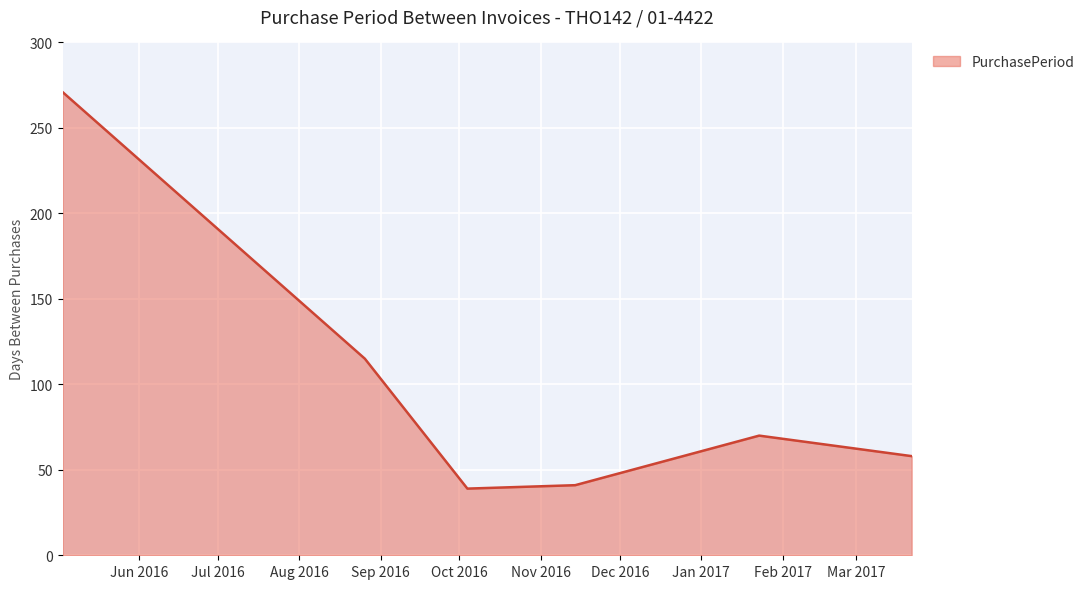

How many lines are shown in the chart?

1